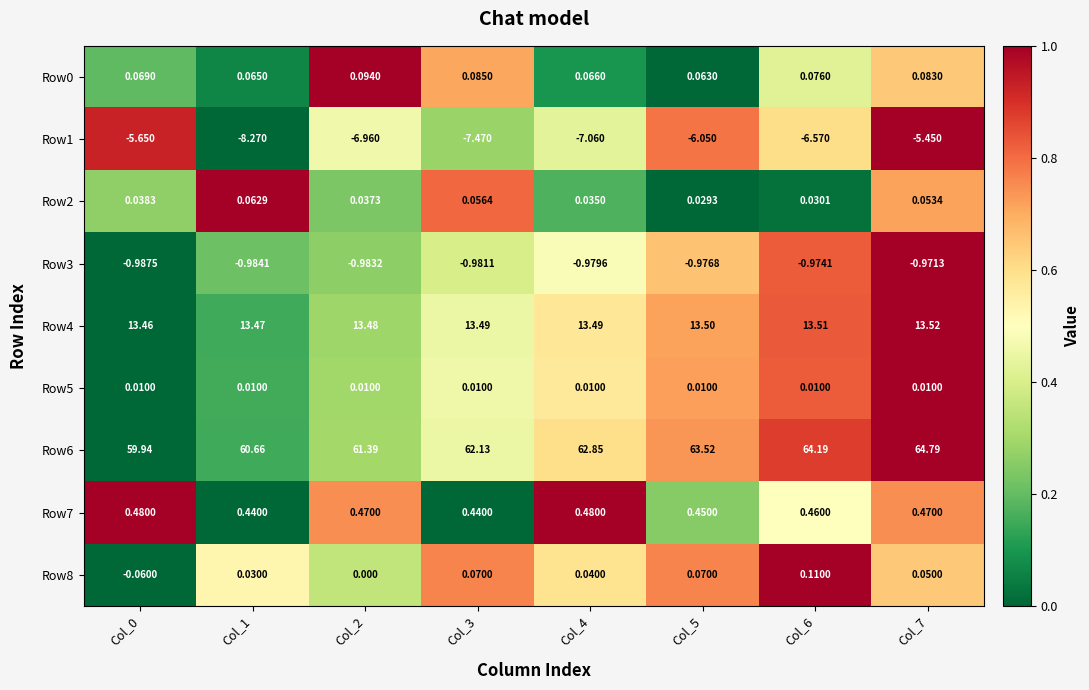

Which series has the largest total across all categories?

Row6